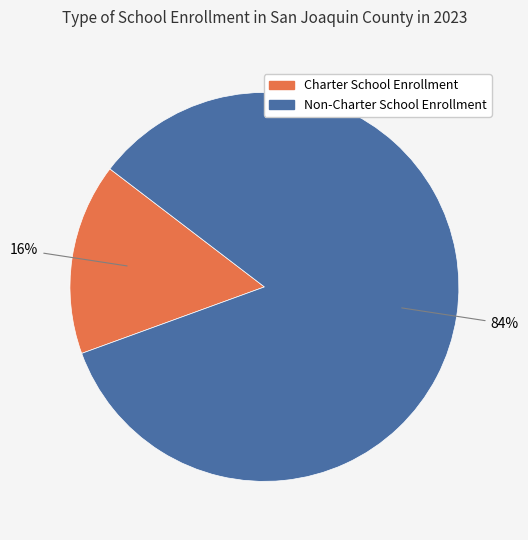

Is there a majority slice in this chart?

Yes